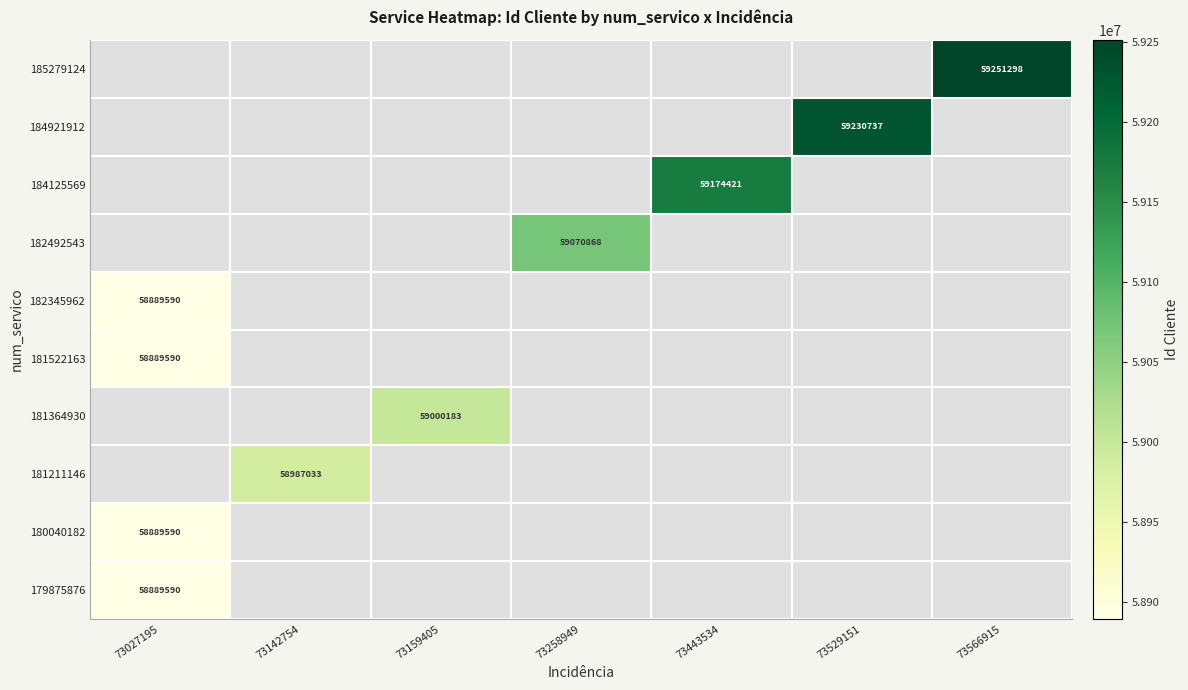

List the series in order of their overall mean, highest first.

185279124, 184921912, 184125569, 182492543, 182345962, 181522163, 181364930, 181211146, 180040182, 179875876